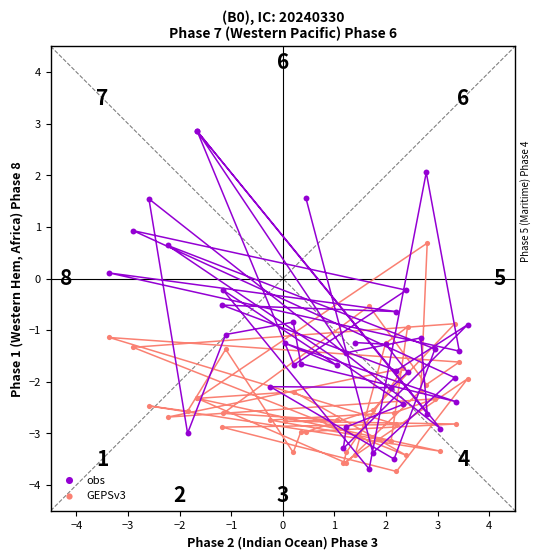

Which series reaches the maximum Y coordinate?

obs